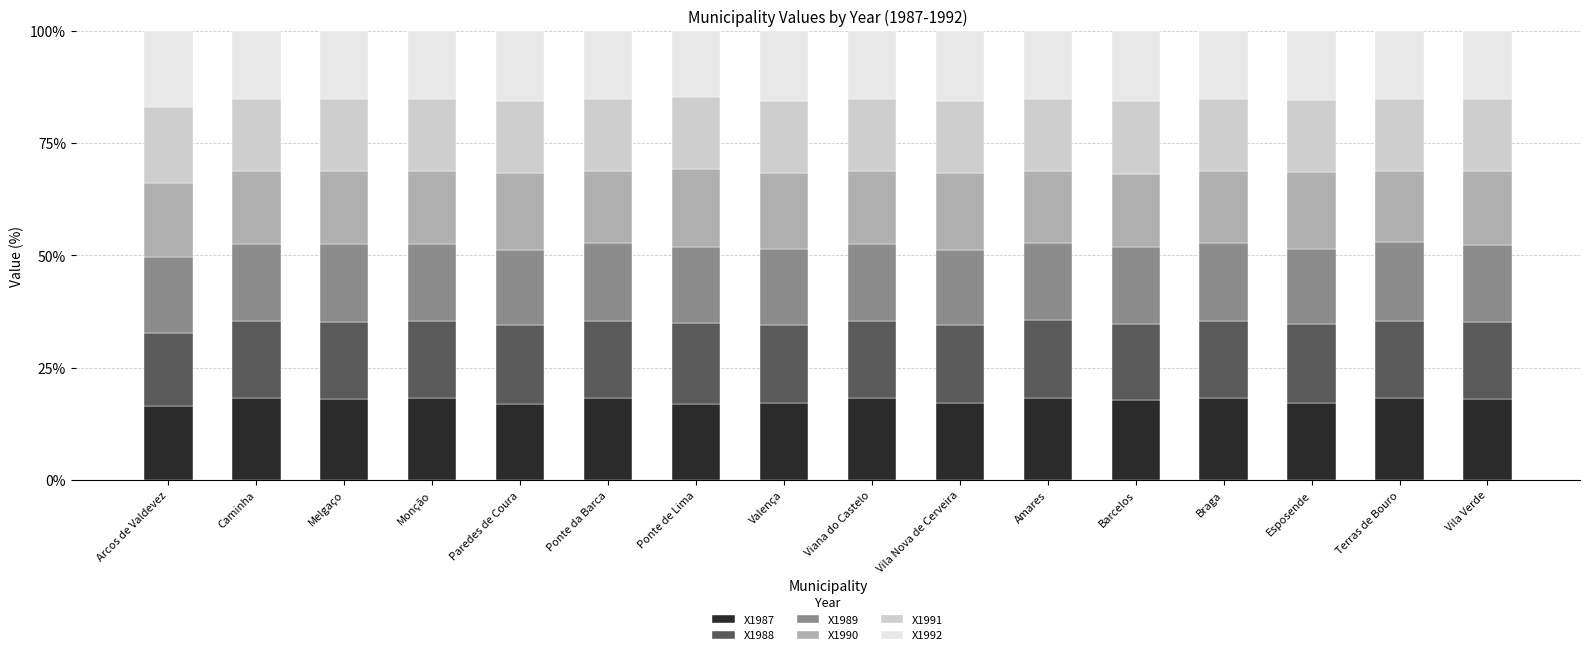

What is the total value across all series at Ponte de Lima?

100.0